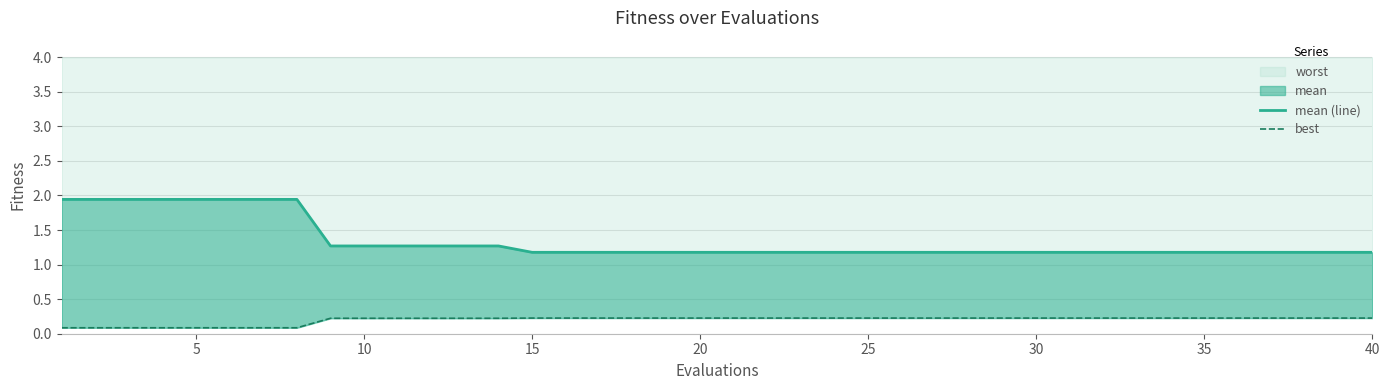

Is it true that worst equals 0.4 at 20?

False